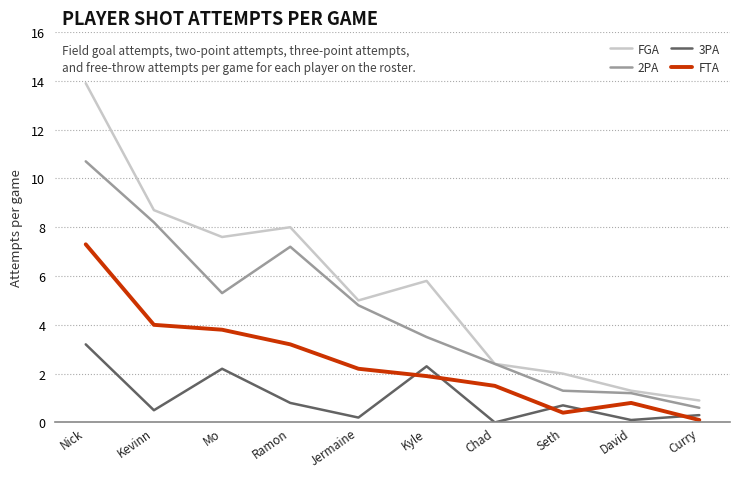

In FTA, how many points are lower than both neighbors (excluding endpoints)?

1